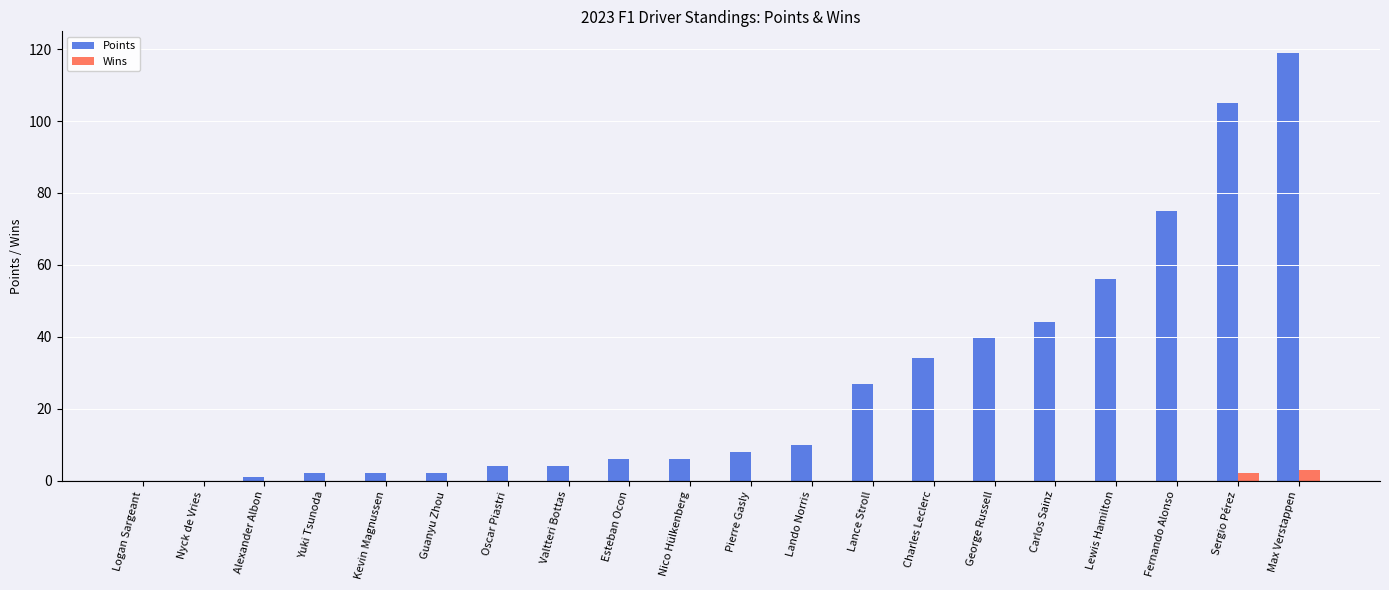

How many distinct data groups are displayed?

2